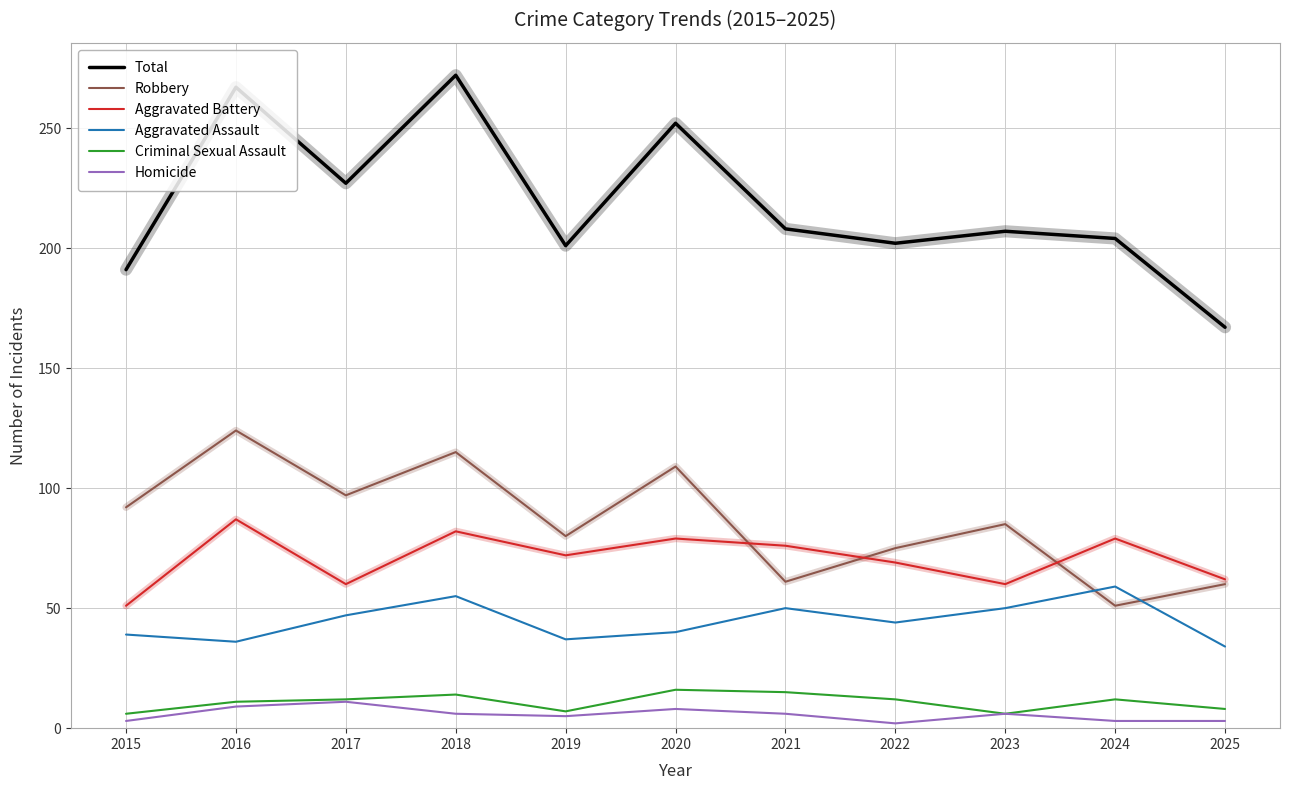

What is the difference between the Aggravated Battery values at 2024 and 2025?

17